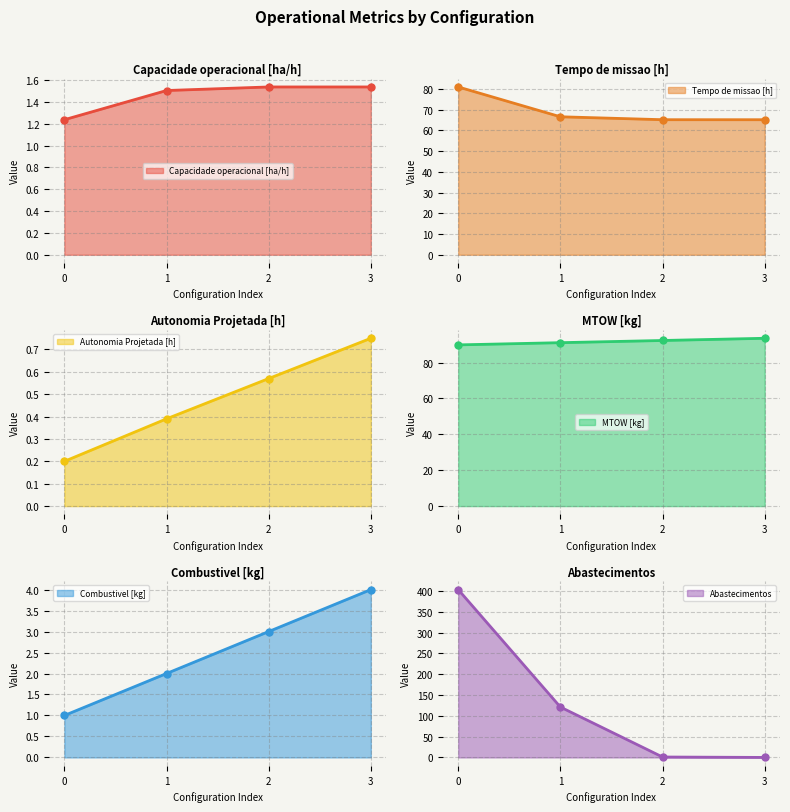

Read the Capacidade operacional [ha/h] value at 2.

1.5